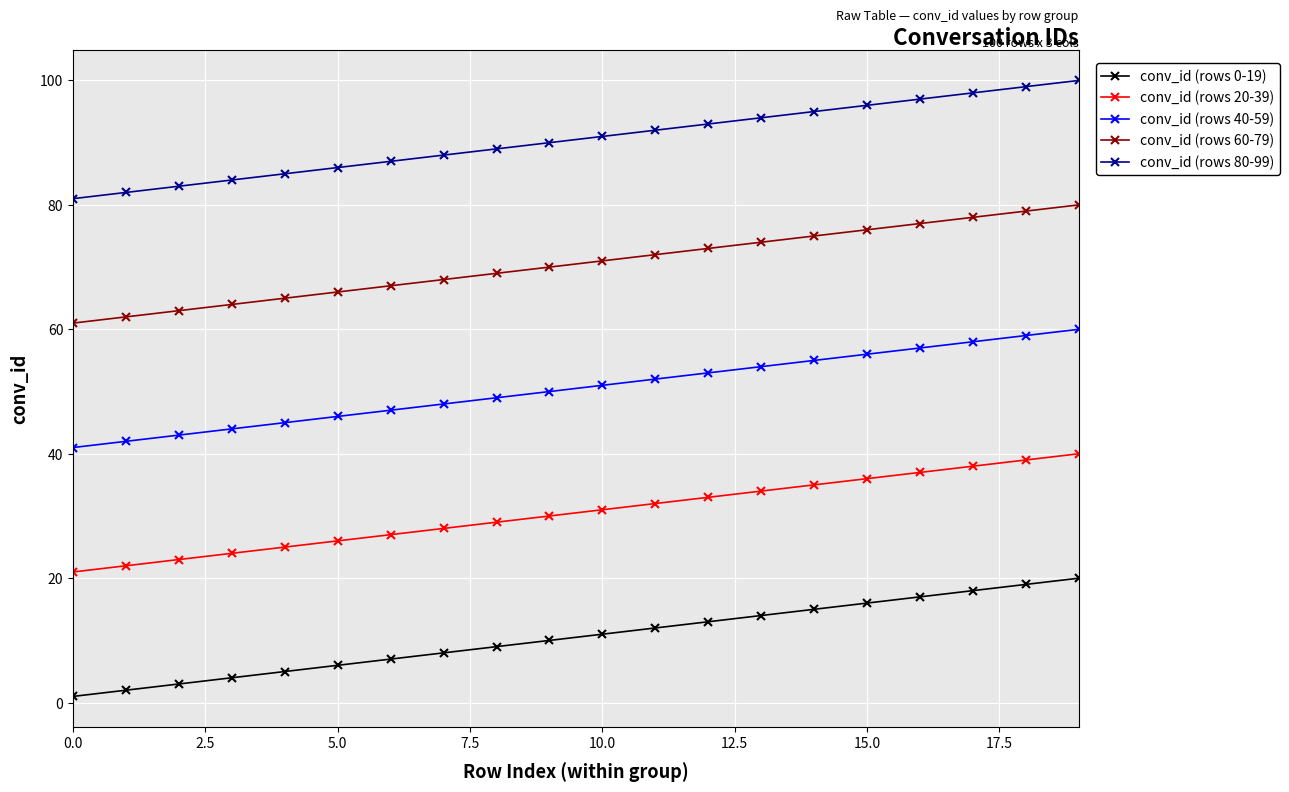

True or false: conv_id (rows 0-19) and conv_id (rows 40-59) intersect in this chart.

False